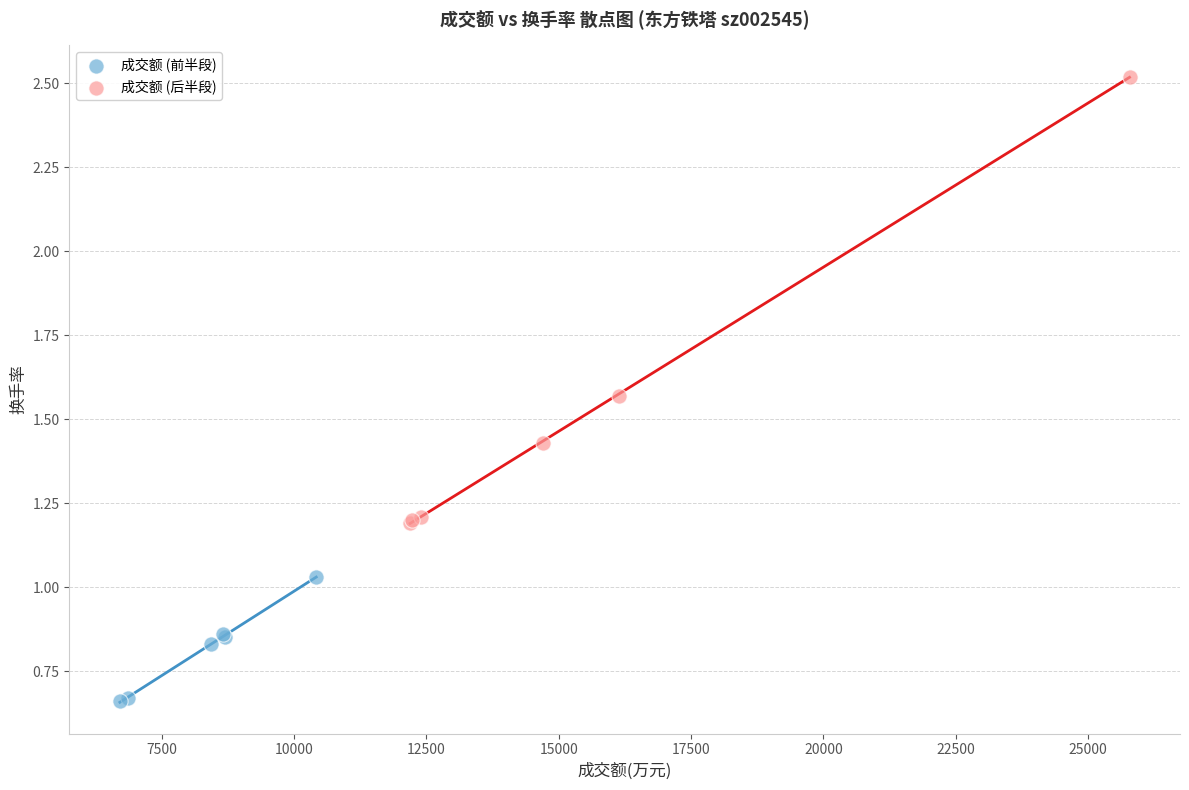

Which series contains the lowest Y value?

成交额 (前半段)